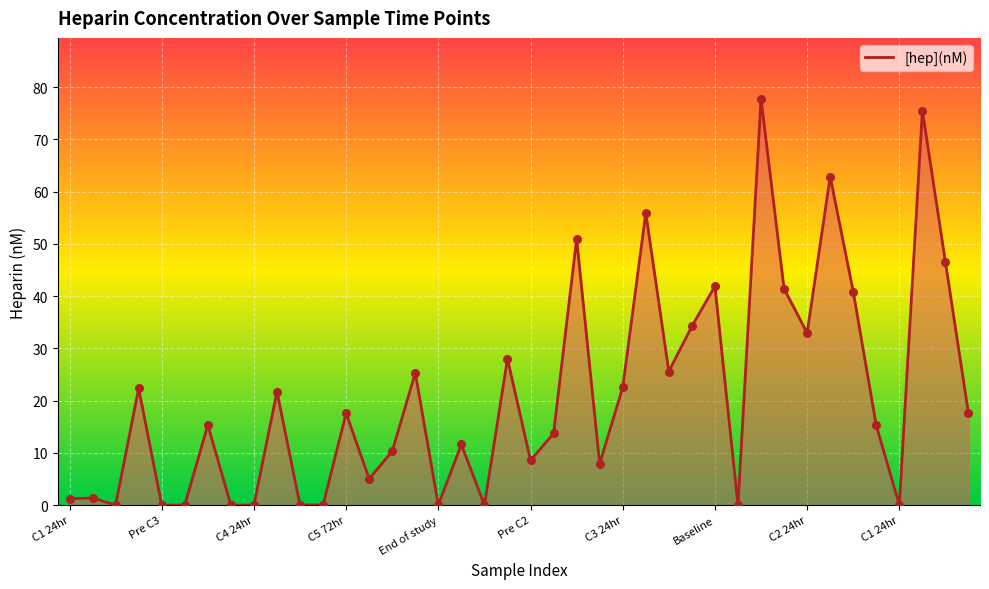

What is the difference between the maximum and minimum values?

77.8